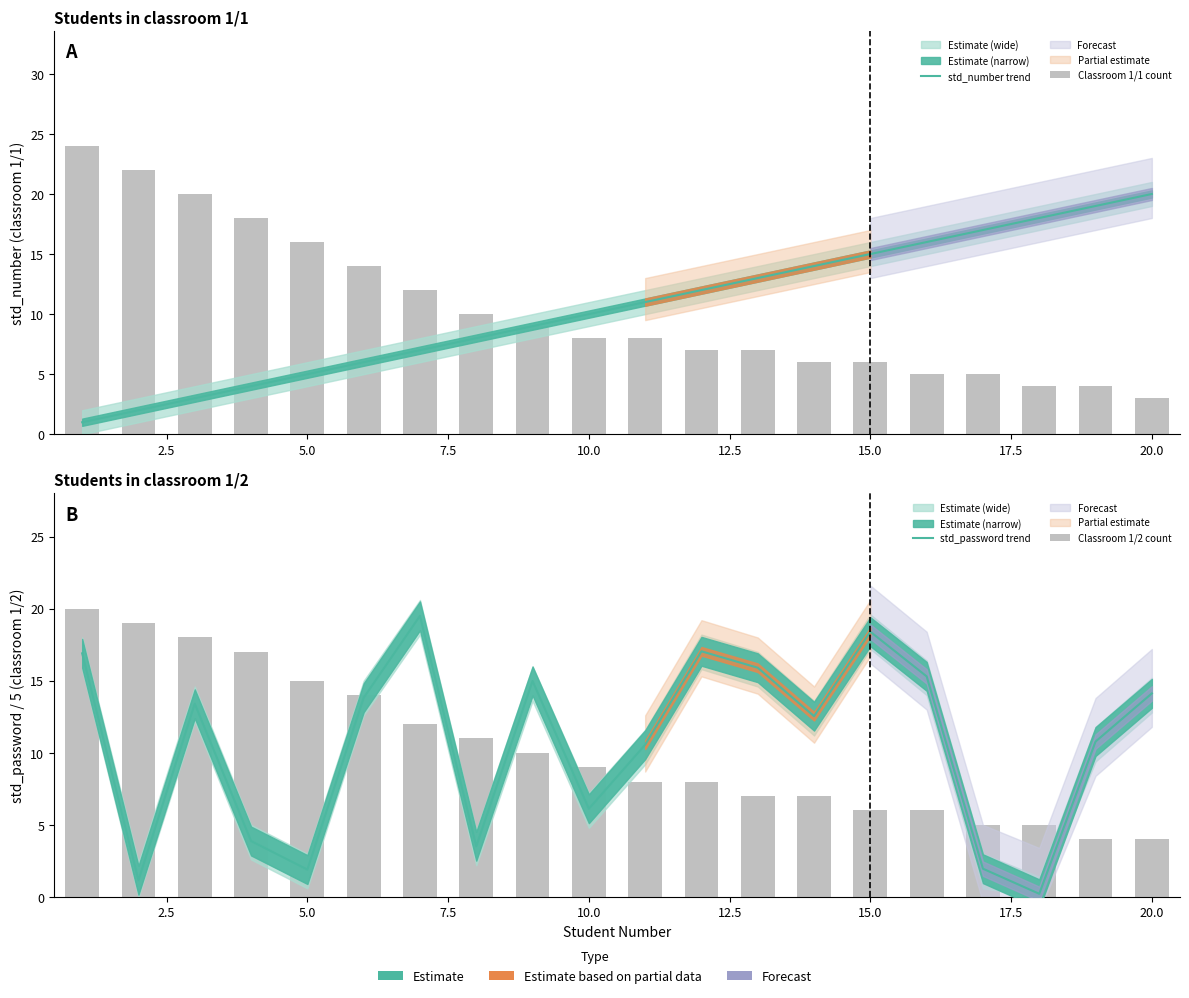

Reading left to right, transcribe all the data shown in this chart.

std_number trend: 1.0	2.0	3.0	4.0	5.0	6.0	7.0	8.0	9.0	10.0	11.0	12.0	13.0	14.0	15.0	16.0	17.0	18.0	19.0	20.0
Classroom 1/1 count: 24.0	22.0	20.0	18.0	16.0	14.0	12.0	10.0	9.0	8.0	8.0	7.0	7.0	6.0	6.0	5.0	5.0	4.0	4.0	3.0
std_password trend: 16.9	1.2	13.4	3.9	1.9	13.8	19.5	3.5	15.0	6.1	10.6	17.0	15.9	12.5	18.4	15.3	2.0	0.2	10.8	14.1
Classroom 1/2 count: 20.0	19.0	18.0	17.0	15.0	14.0	12.0	11.0	10.0	9.0	8.0	8.0	7.0	7.0	6.0	6.0	5.0	5.0	4.0	4.0